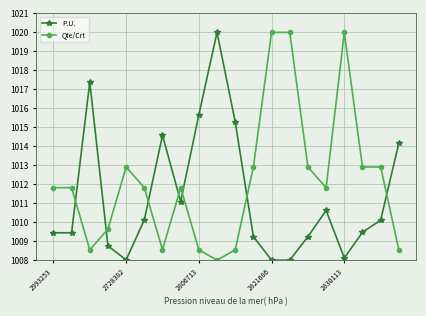

Which series has the largest total across all categories?

Qte/Crt